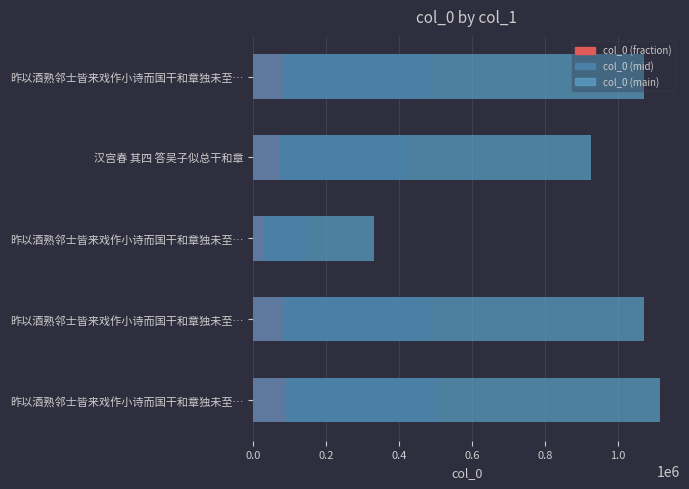

How many values in the col_0 (mid) series exceed 481990?

3